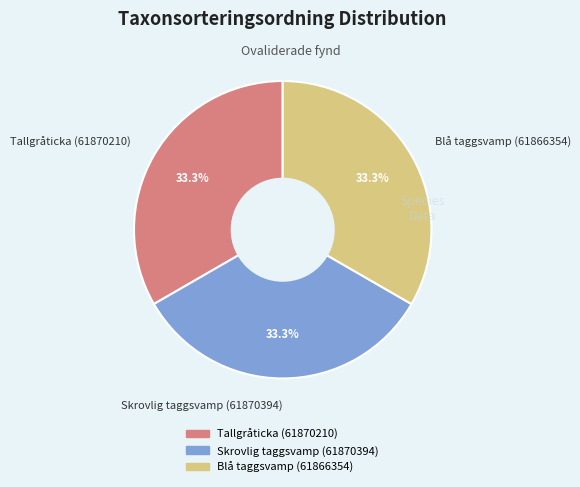

To the nearest percent, what percentage of the pie is Skrovlig taggsvamp (61870394)?

33%